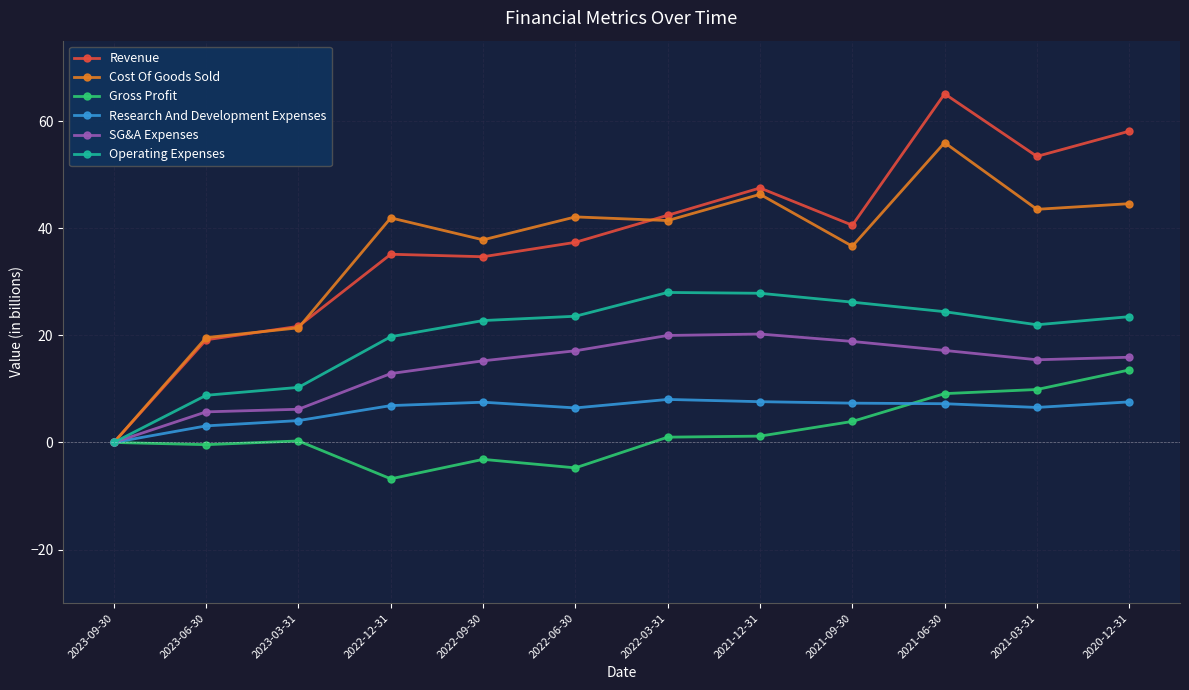

The value of SG&A Expenses at 2023-06-30 is 5.7. True or false?

True